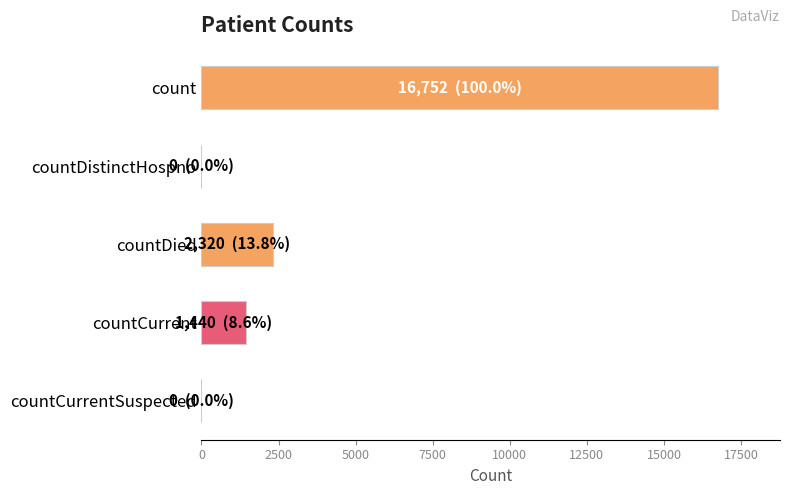

What is the change in value from count to countCurrentSuspected?

-16752